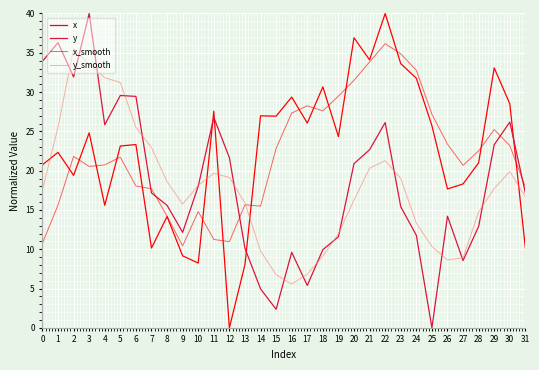

Which category has the highest value in the y_smooth series?

2